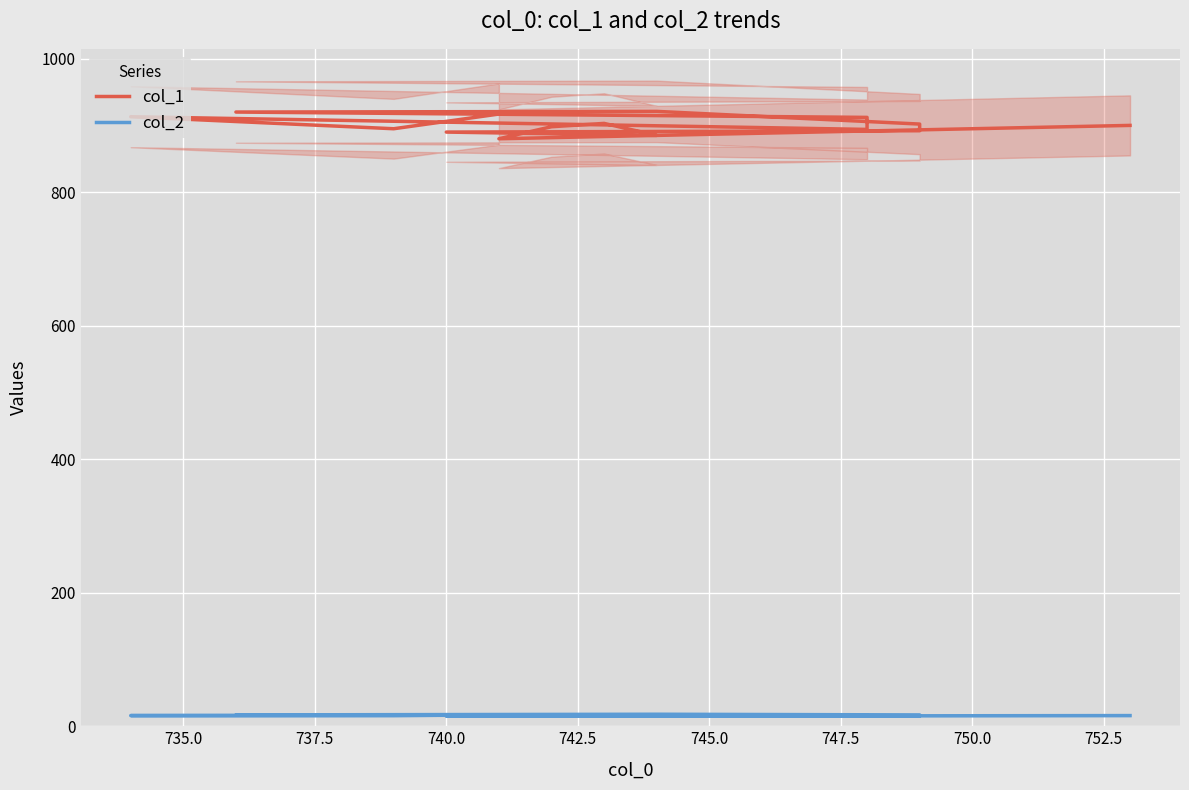

How many data points in col_1 are less than 900?

7